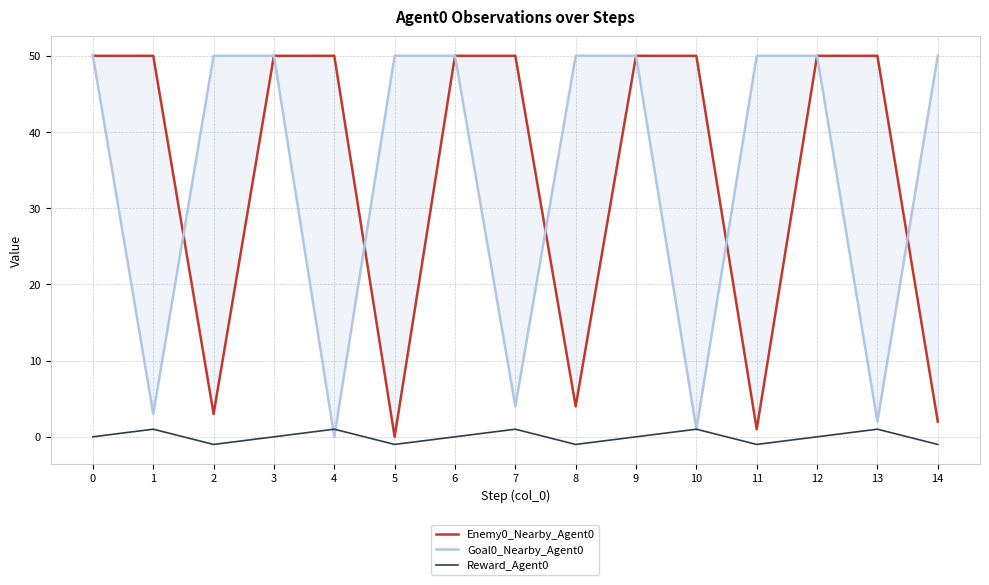

Count the Reward_Agent0 values in the range -1 to 1.

15